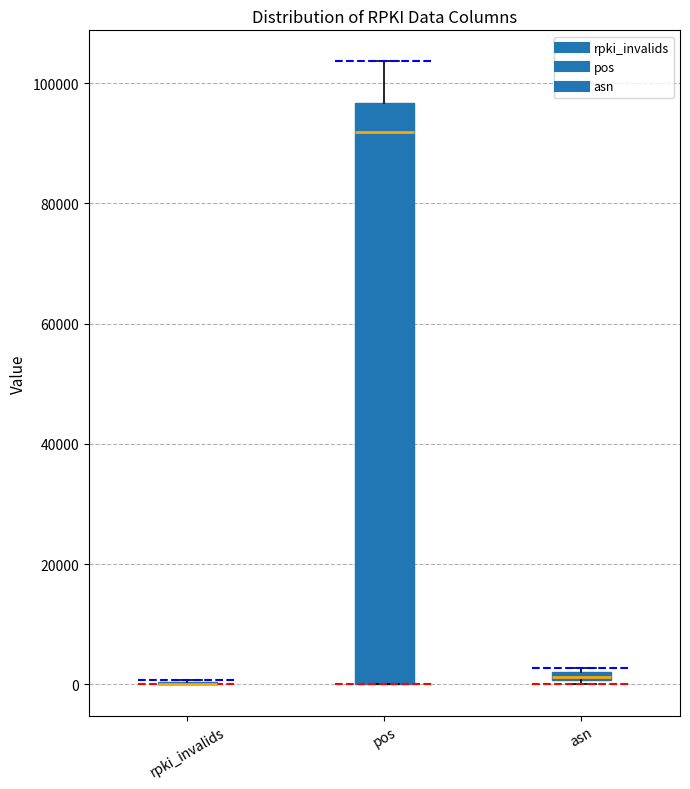

Comparing the boxes themselves (not the whiskers), which one is the tallest?

pos